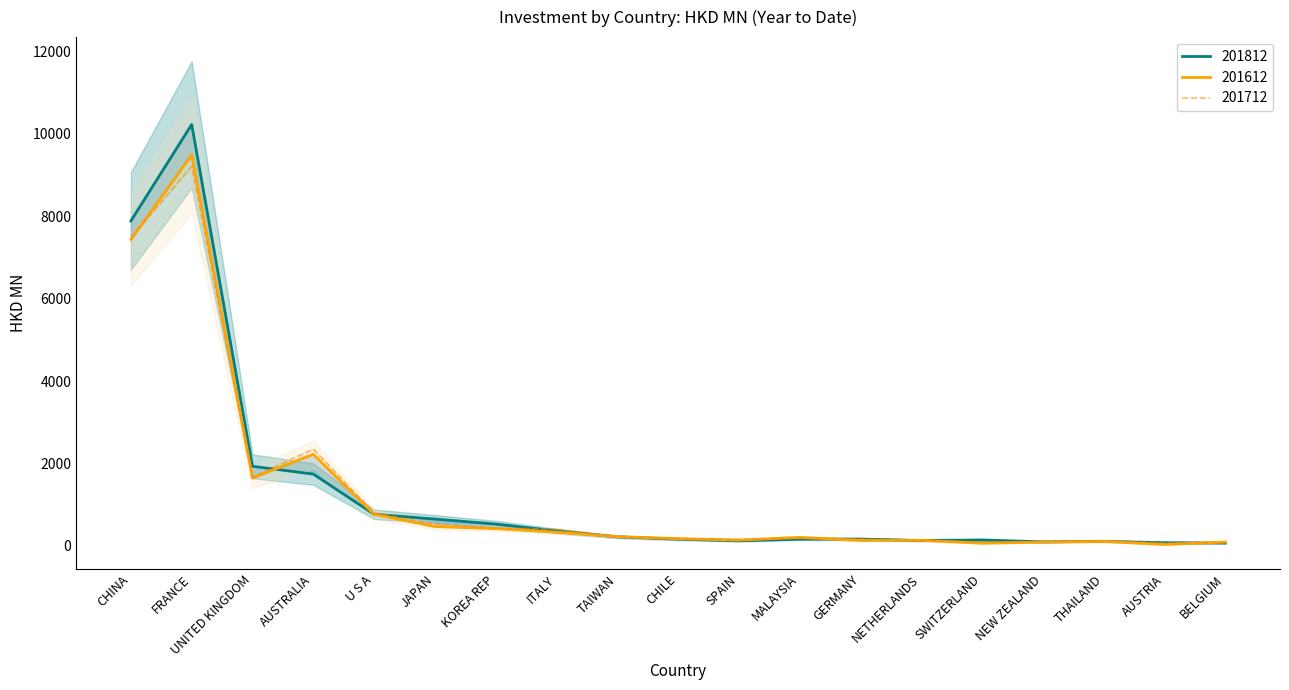

Between U S A and ITALY, which series saw the biggest shift?

201612